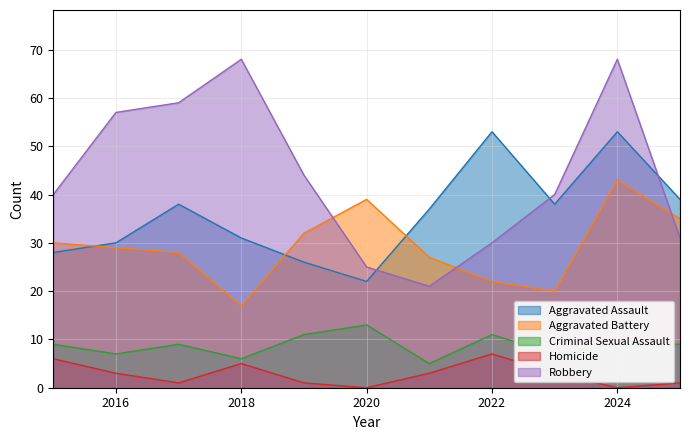

What is the difference between the second highest and minimum values in the Aggravated Battery series?

22